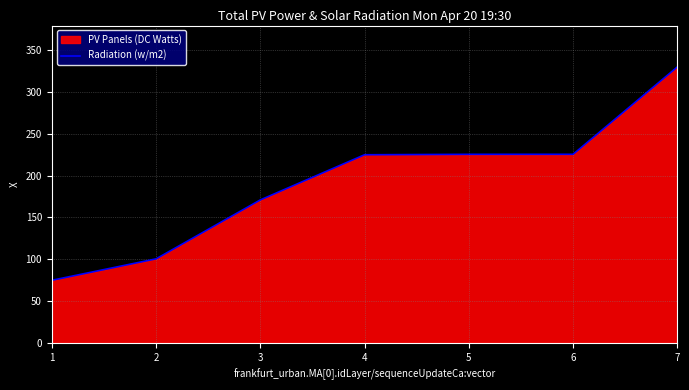

At which category does the chart reach its minimum across all series?

1